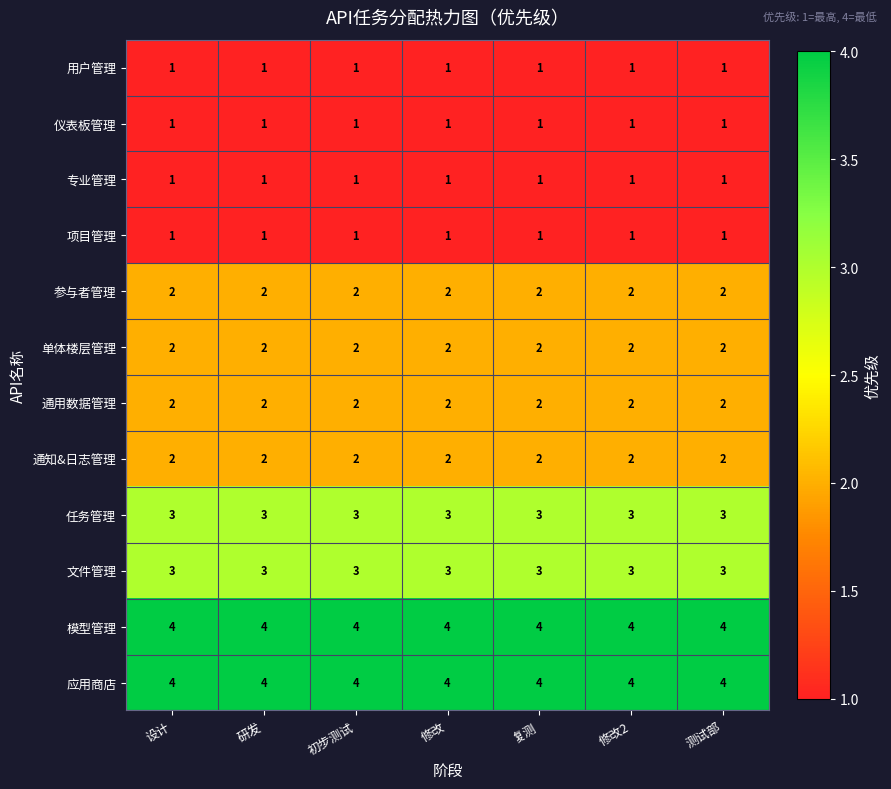

What is the minimum value for 任务管理?

3